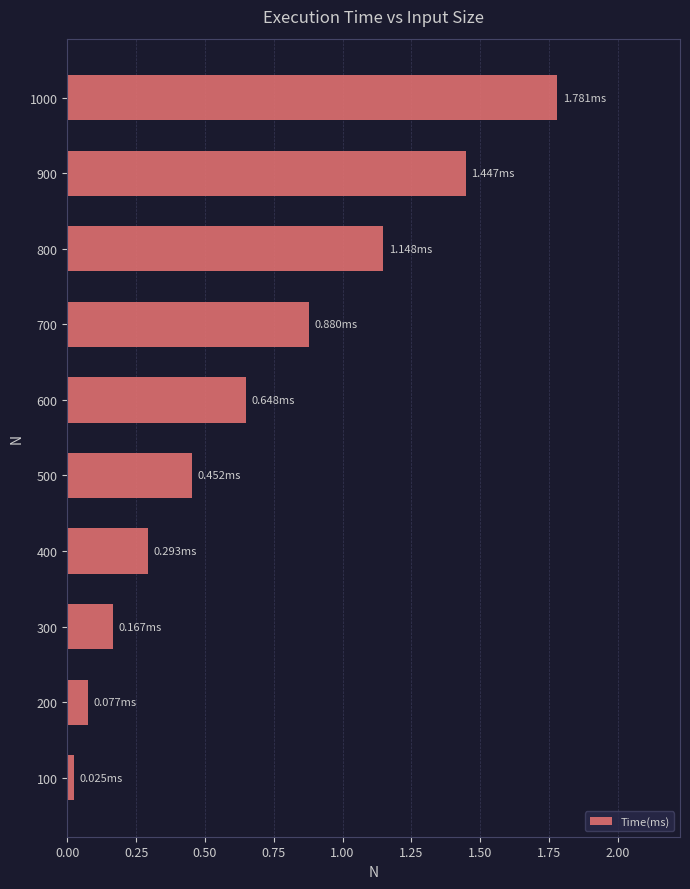

What is the difference between the maximum and minimum values?

1.8